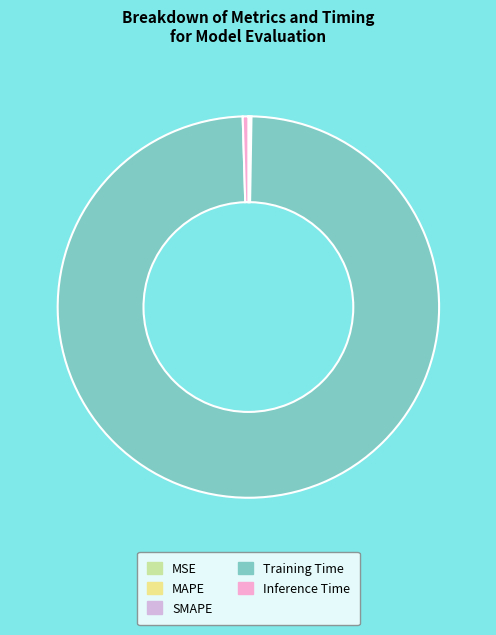

What is the largest slice in the pie chart?

Training Time